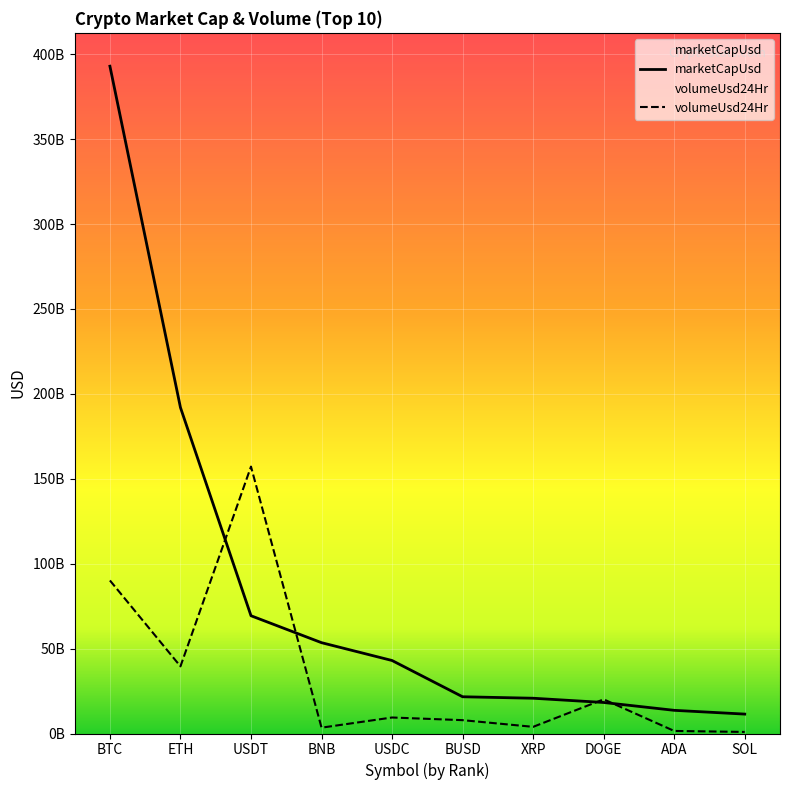

Read the marketCapUsd value at XRP.

20769041149.4